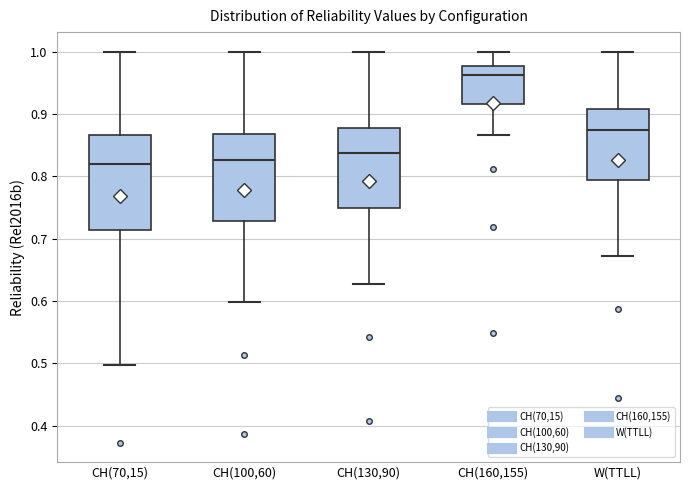

Where does the upper whisker of the box for CH(70,15) end on the y-axis? The values are not printed on the chart, so give them approximately, as read against the axis.

1.00